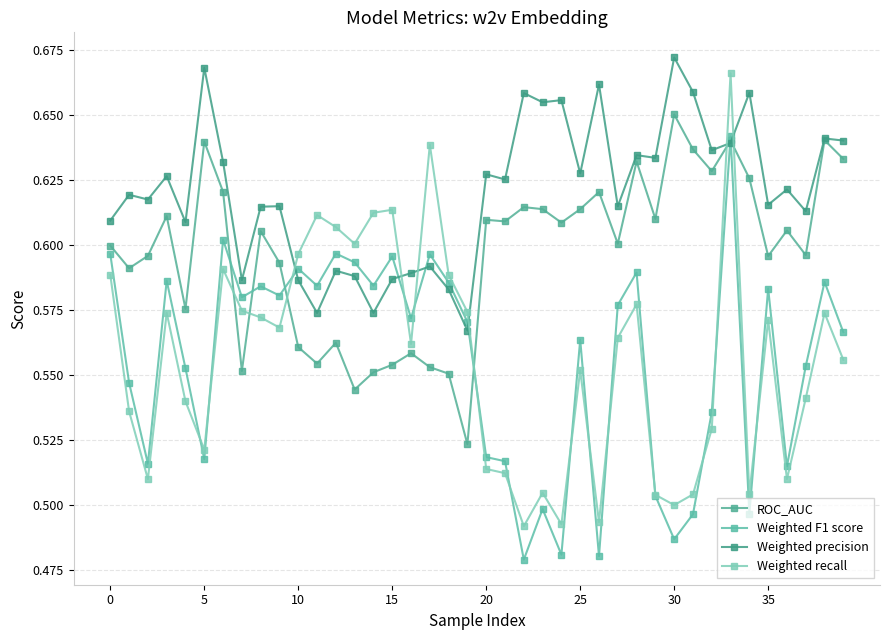

How many Weighted F1 score values are between 0 and 1?

40